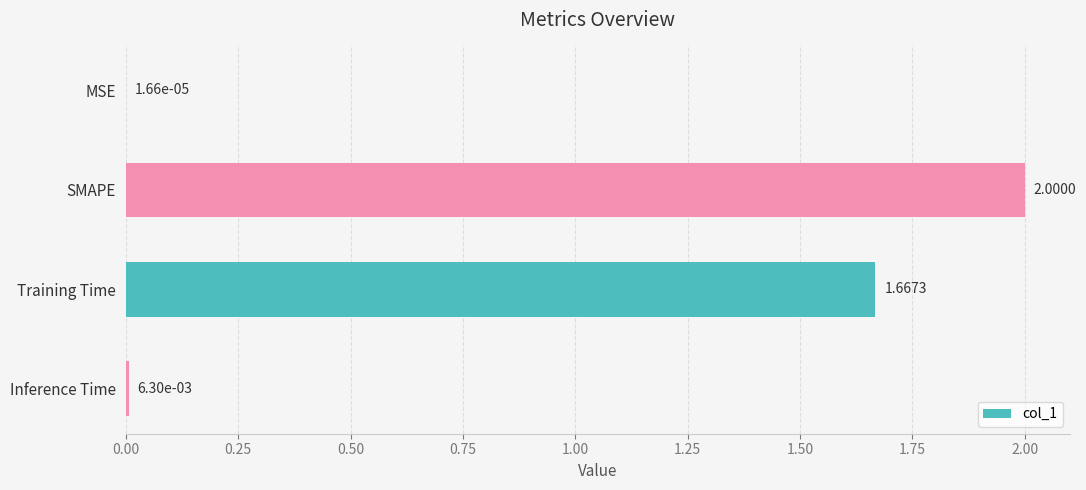

What is the sum of all values?

3.7